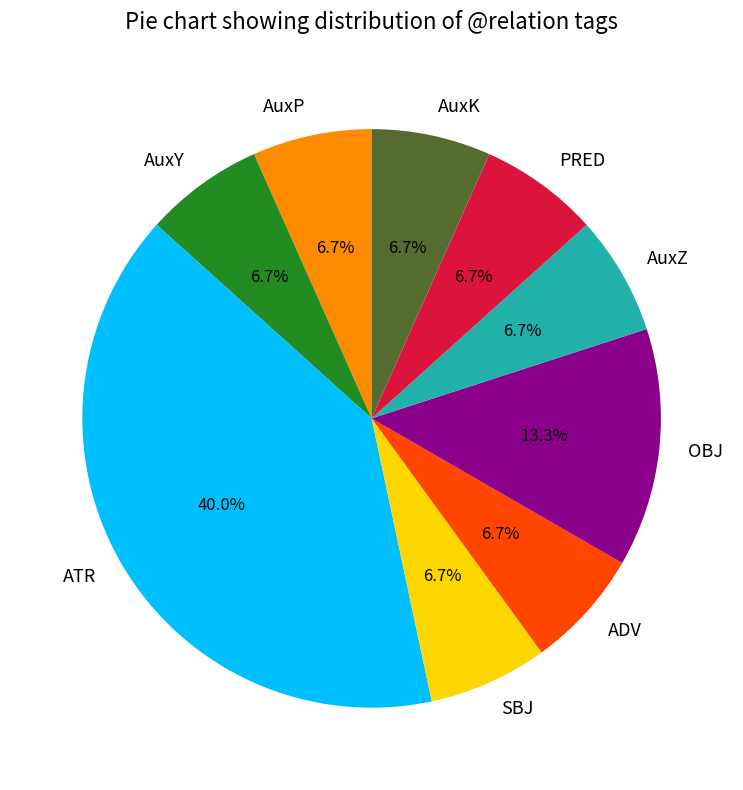

To the nearest percent, what is the difference between the OBJ and AuxK slice percentages?

7%